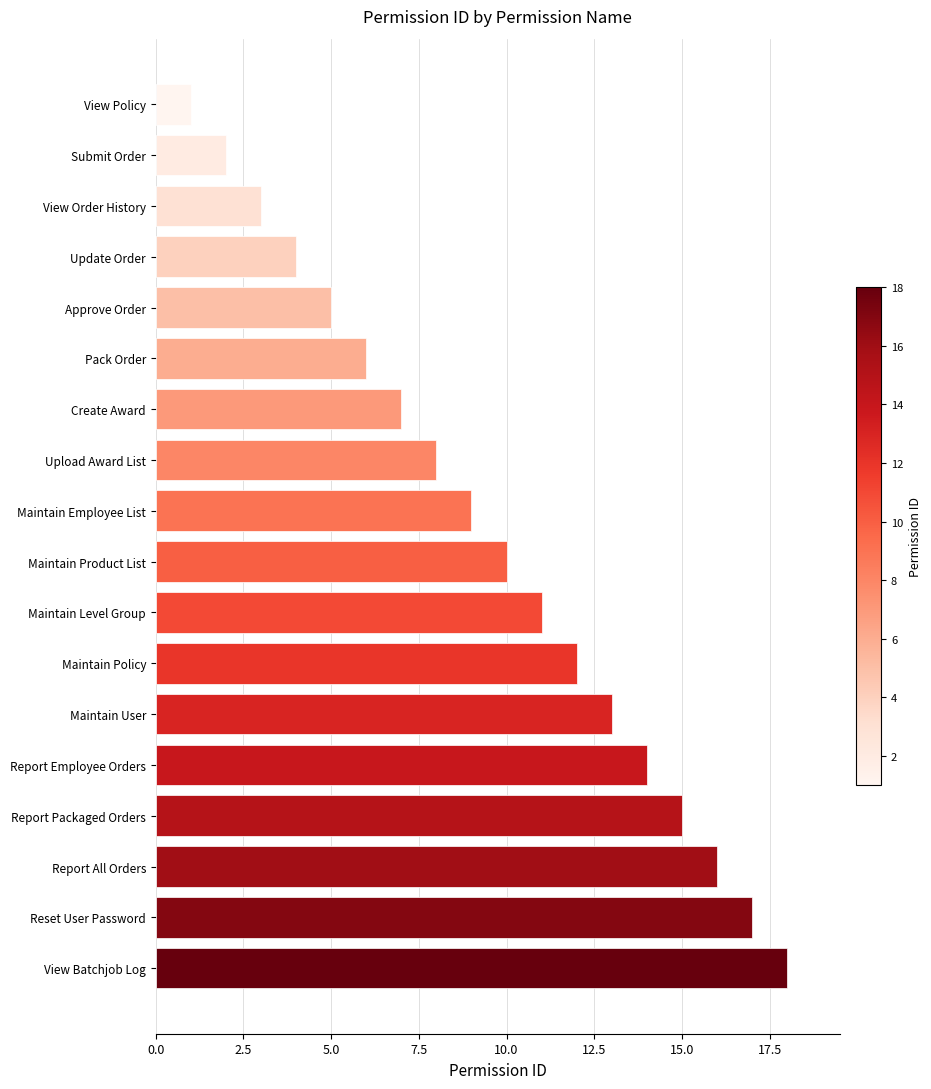

At which label is the value closest to 9?

Maintain Employee List